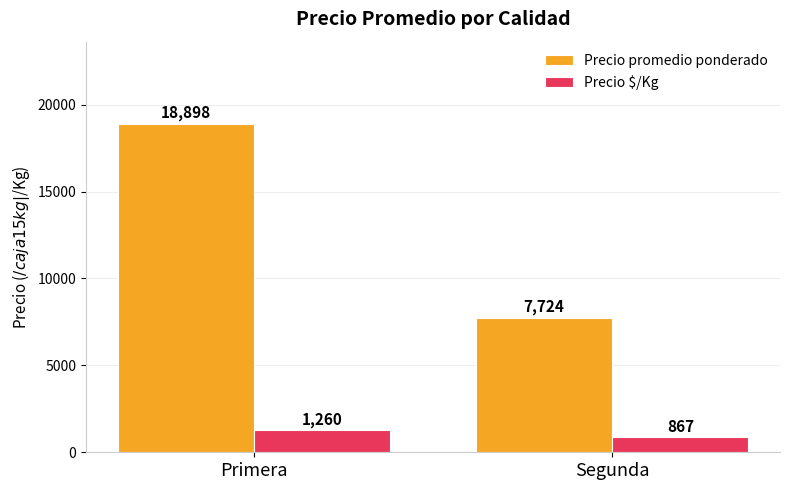

True or false: Precio promedio ponderado has a value of 7724 at Segunda.

True